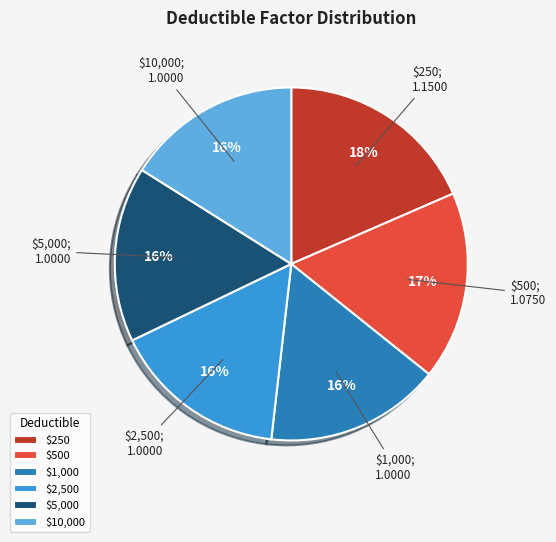

Which category has the biggest portion of the pie?

$250